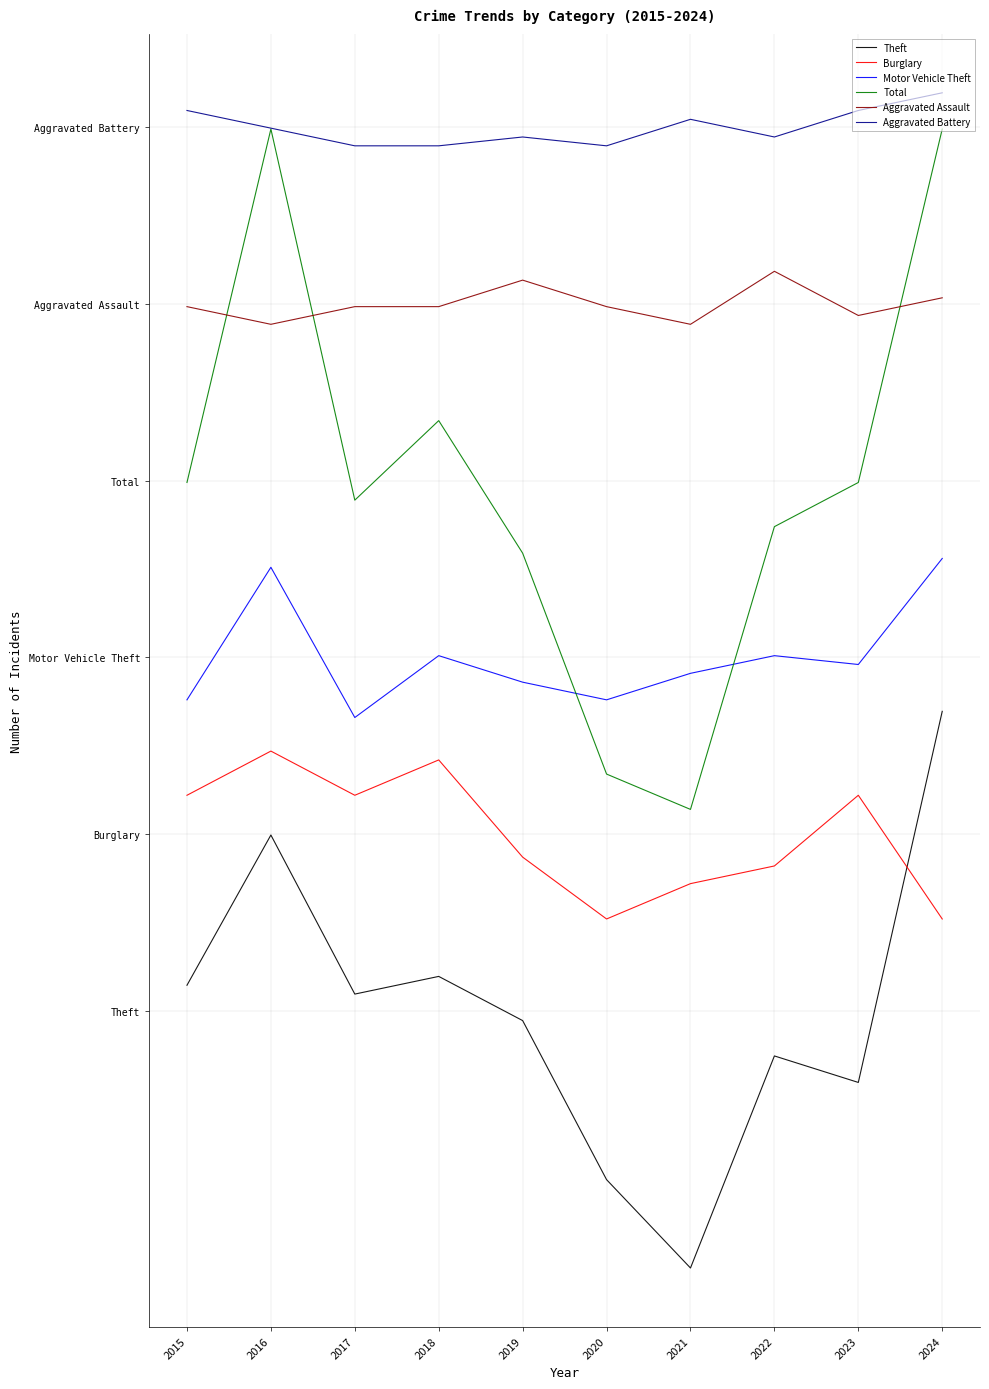

Does the chart display data point markers on the line(s)?

No